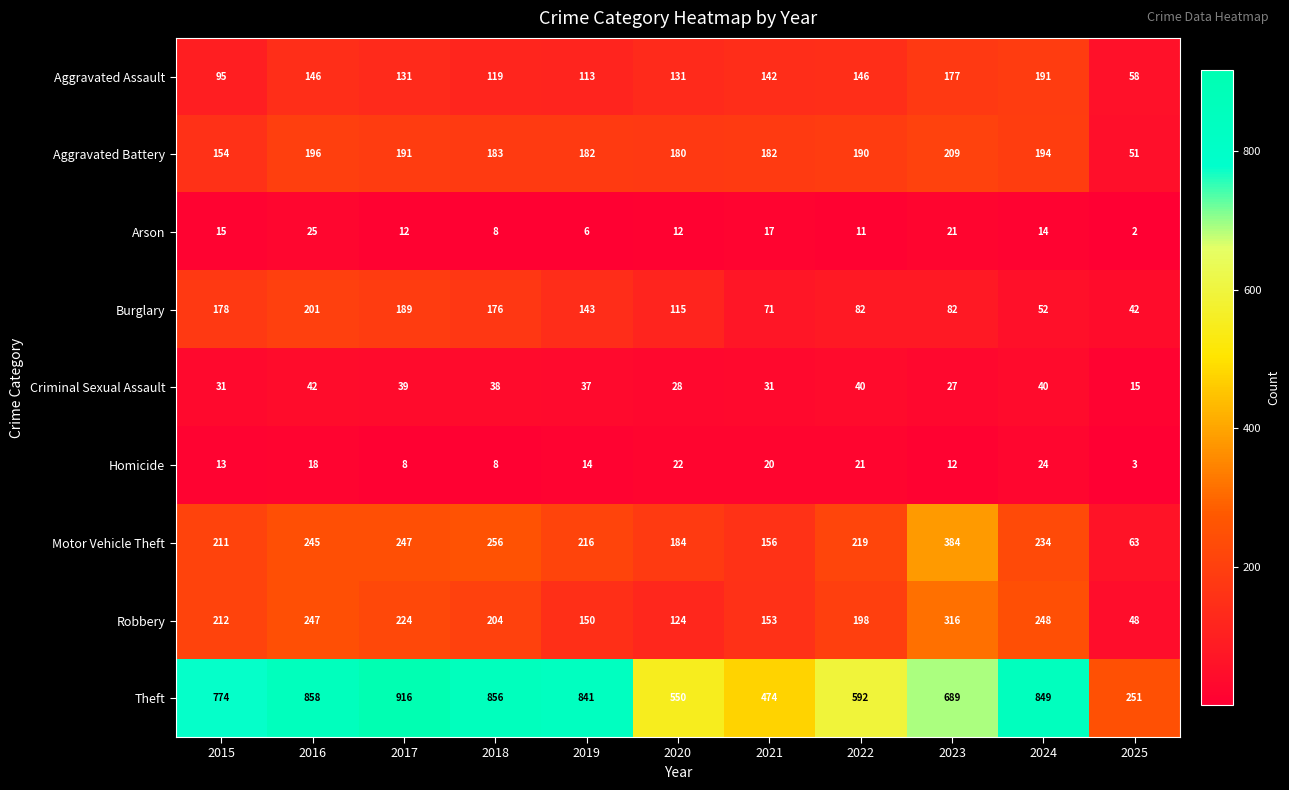

What is the difference between the second highest and minimum values in the Aggravated Battery series?

145